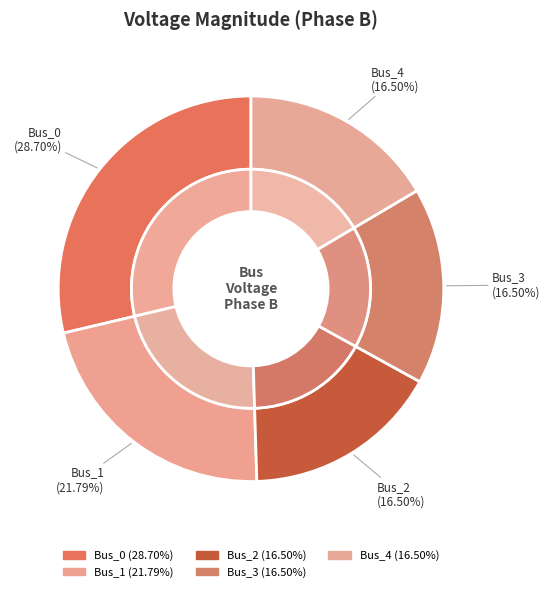

To the nearest percent, what percentage of the pie is Bus_3?

17%